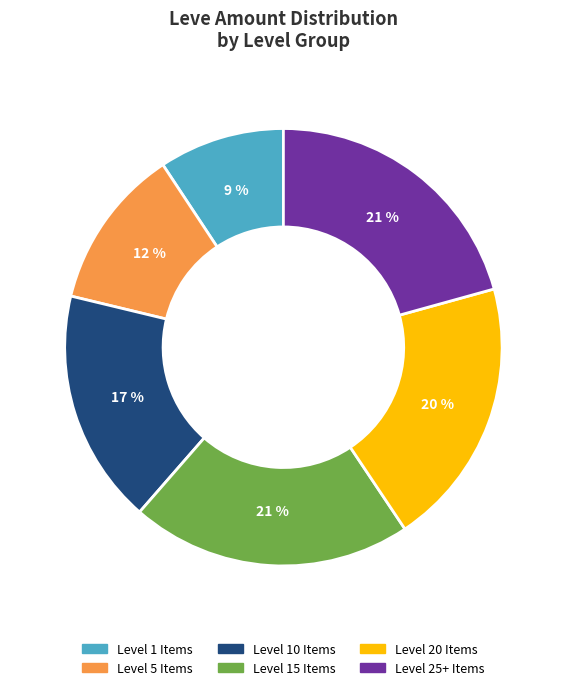

How many slices are in this pie chart?

6